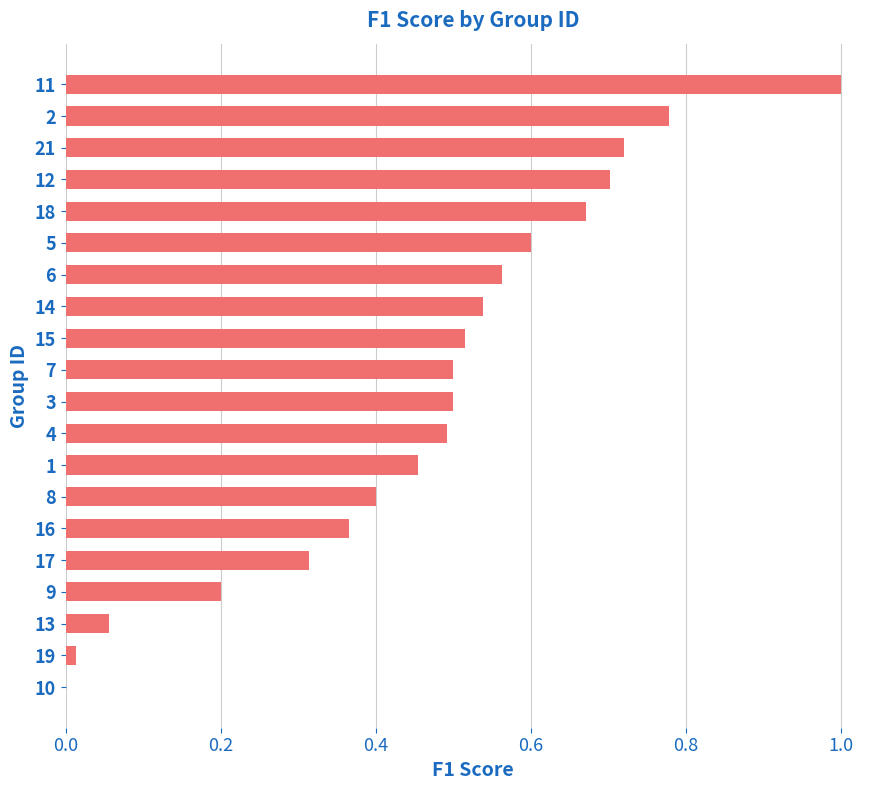

How many values exceed 0?

19